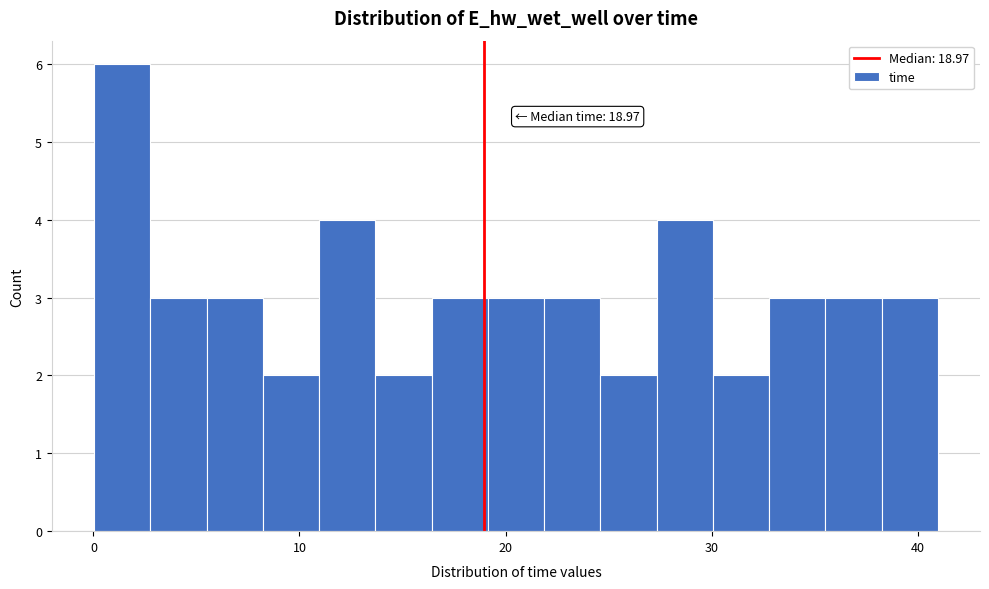

Read against the x-axis, roughly where is the centre of the tallest bar?

1